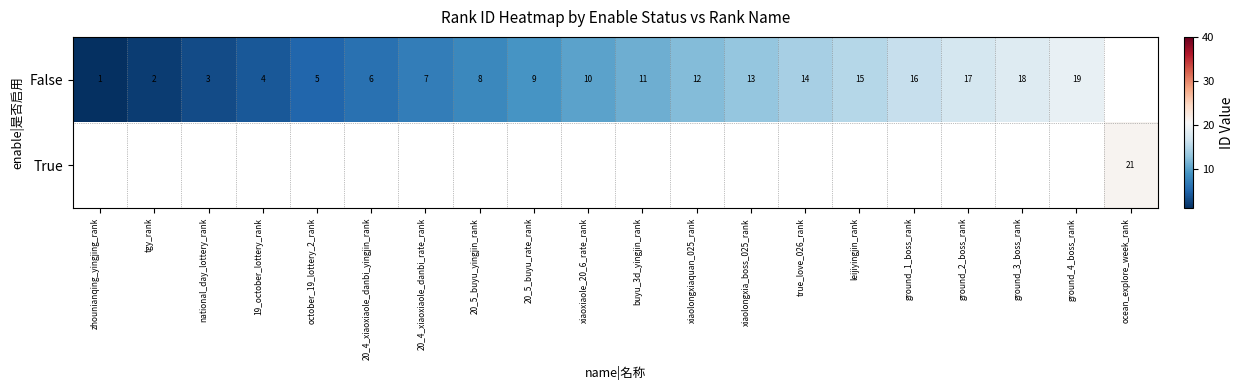

Is it true that False equals 5 at october_19_lottery_2_rank?

True